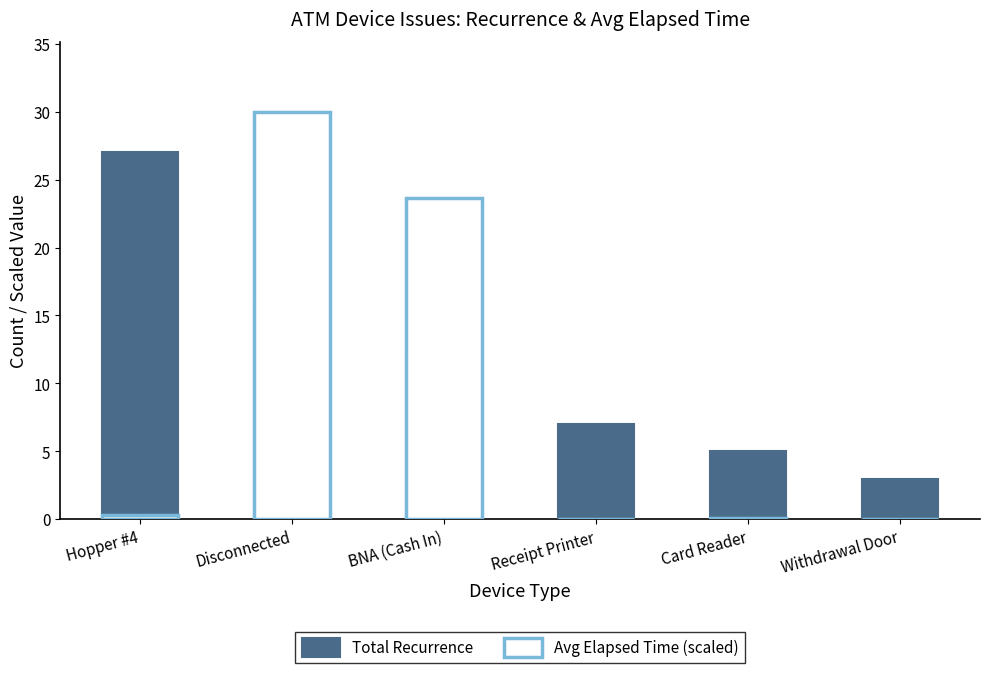

Reading left to right, what are all the values shown in this chart?

Total Recurrence: Hopper #4=27.0	Disconnected=16.0	BNA (Cash In)=12.0	Receipt Printer=7.0	Card Reader=5.0	Withdrawal Door=3.0
Avg Elapsed Time (scaled): Hopper #4=0.4	Disconnected=30.0	BNA (Cash In)=23.6	Receipt Printer=0.1	Card Reader=0.1	Withdrawal Door=0.0